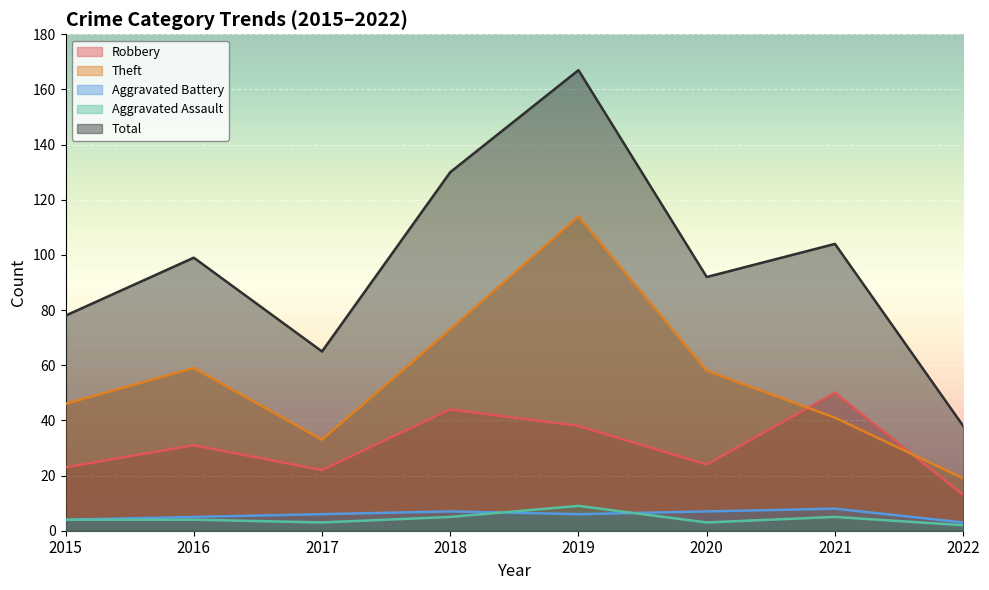

Where is the first local minimum for Total?

2017